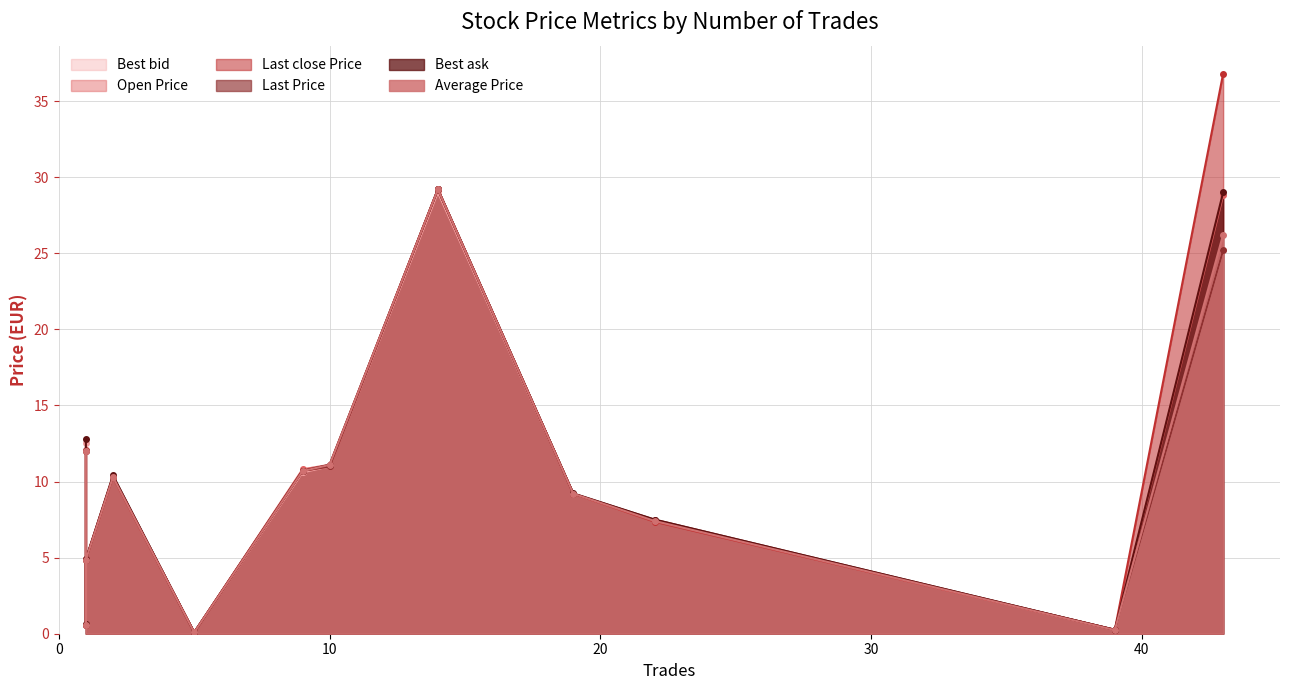

Does the chart display data point markers on the line(s)?

Yes